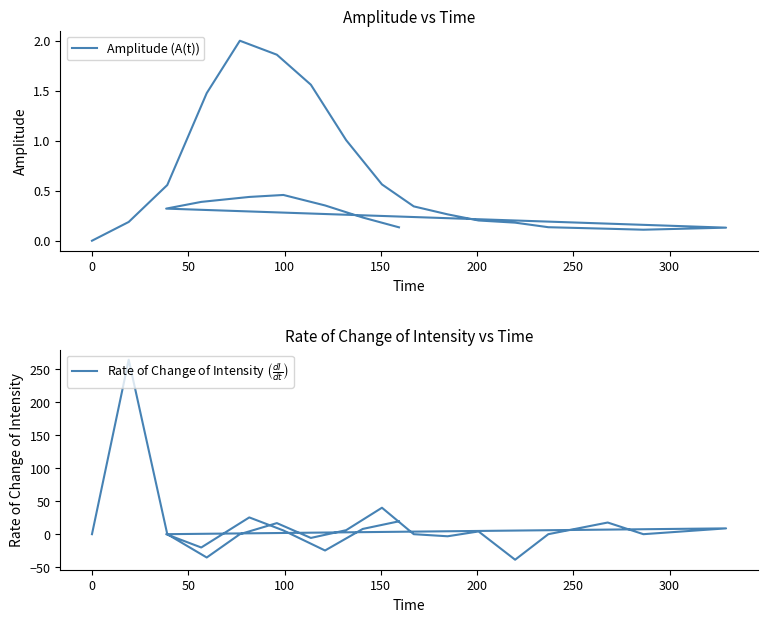

Count the number of data series in this chart.

2